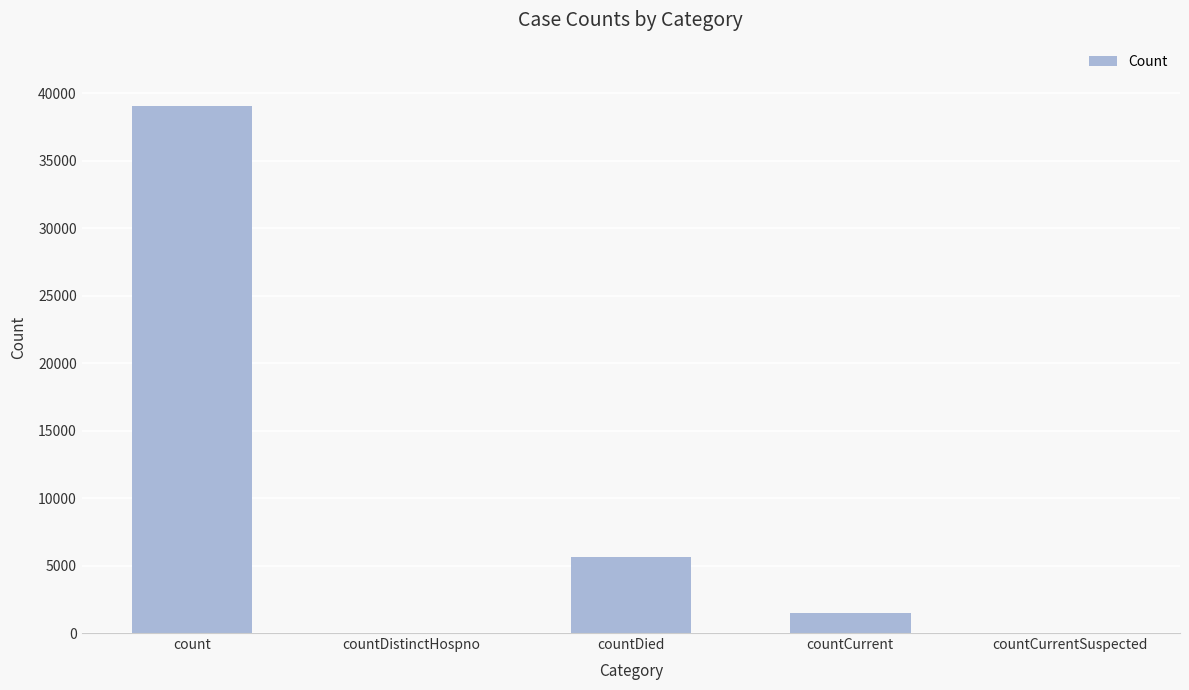

How many data points does each series have?

5